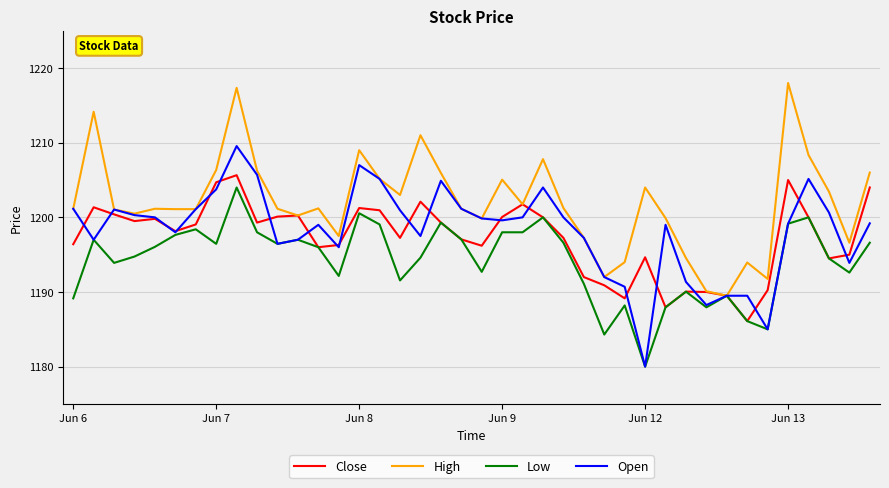

At how many categories does at least one series exceed 1212?

3